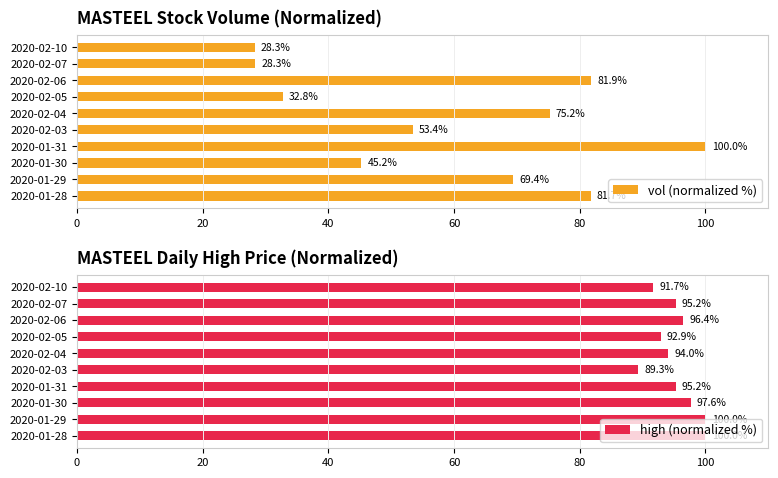

What is the difference between the maximum and minimum values in the vol (normalized %) series?

71.7